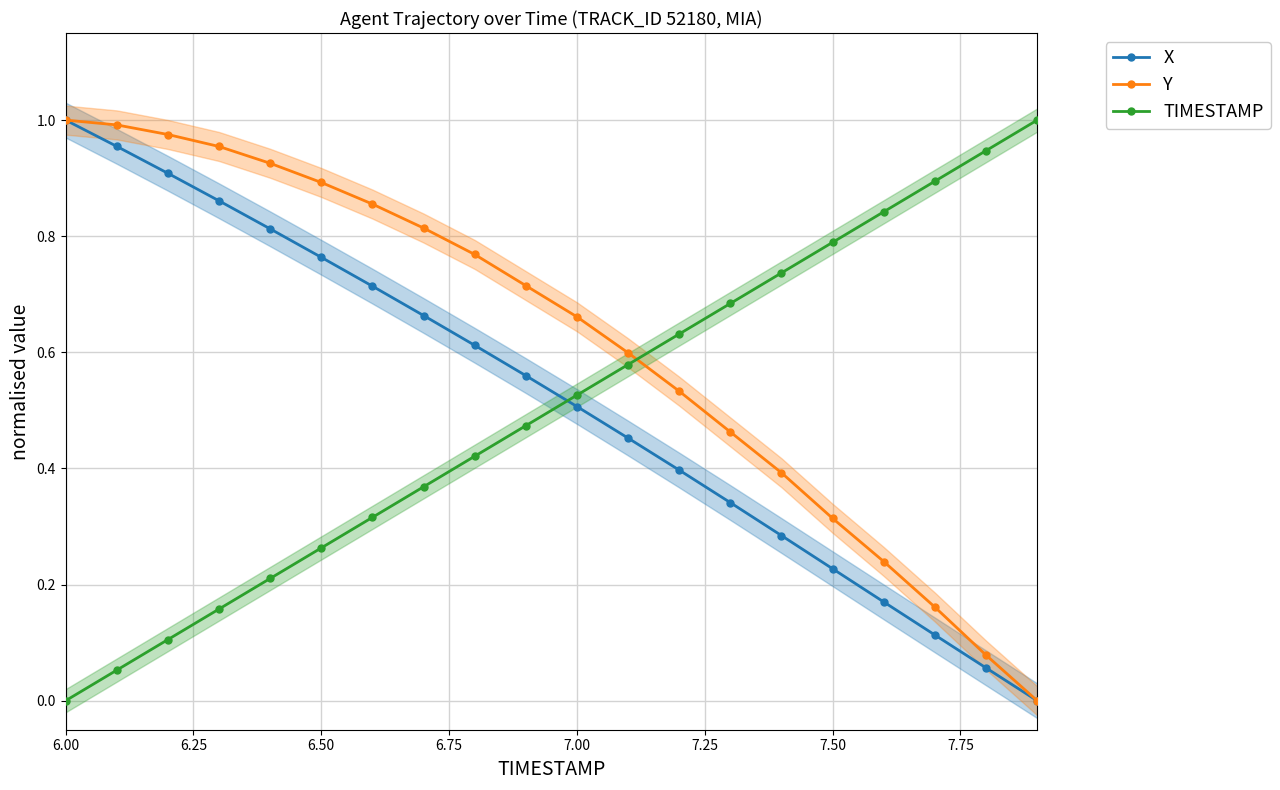

The X series shows 0.5 at 7.00. True or false?

True